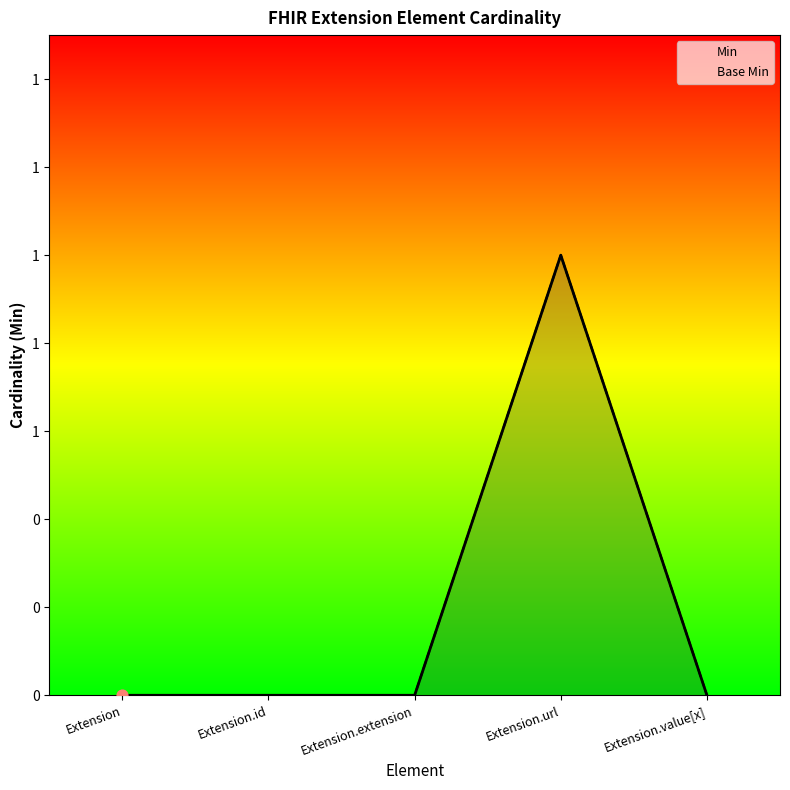

At which category is the sum across all series the highest?

Extension.url